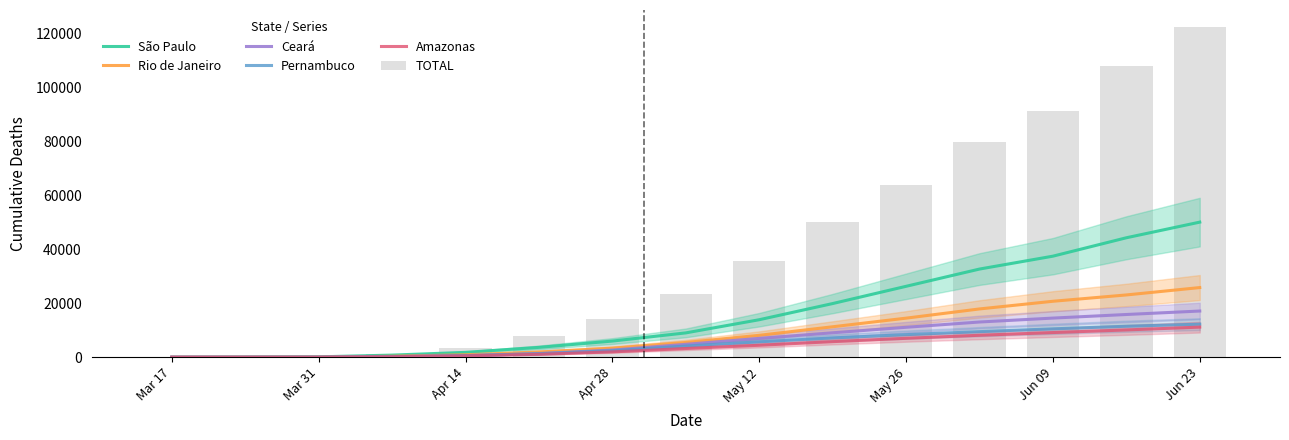

Reading left to right, what are all the values shown in this chart?

São Paulo: 1	40	136	779	1793	3648	5981	9014	13894	19888	26280	32678	37457	44278	50079
Rio de Janeiro: 0	6	23	349	902	1937	3349	5467	8116	11283	14476	17895	20737	23081	25817
Ceará: 0	0	7	197	571	1356	2658	4768	6974	9052	11090	13047	14503	15832	17119
Pernambuco: 0	0	6	204	580	1289	2408	4139	5704	7154	8367	9475	10518	11476	12244
Amazonas: 0	1	3	188	522	1073	1978	3228	4423	5768	7003	8135	9140	10110	11154
TOTAL: 1	47	202	1321	3529	7910	14034	23430	35816	50036	63949	79685	91453	107780	122596